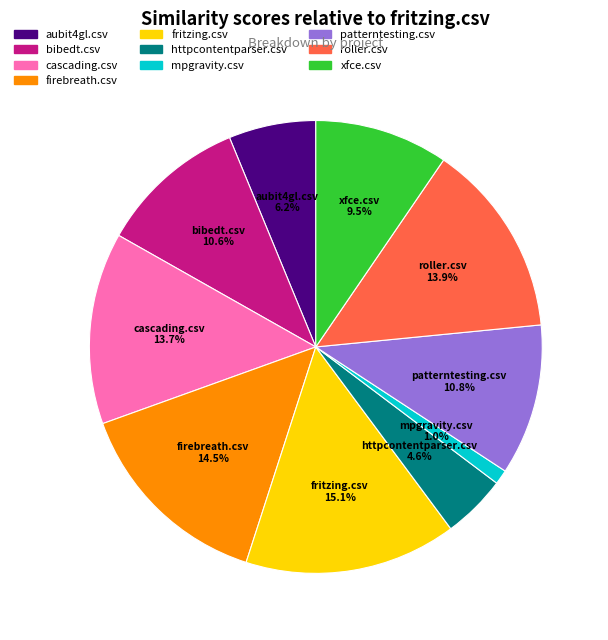

Does cascading.csv represent more than half of the total?

No